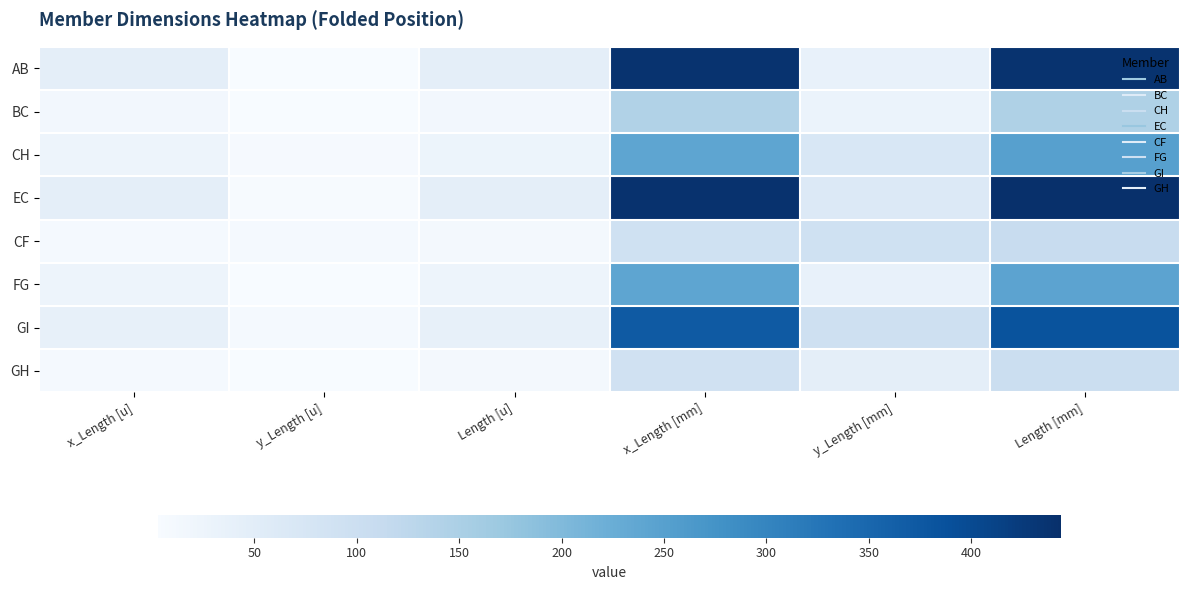

Which series has the largest range (max minus min)?

EC